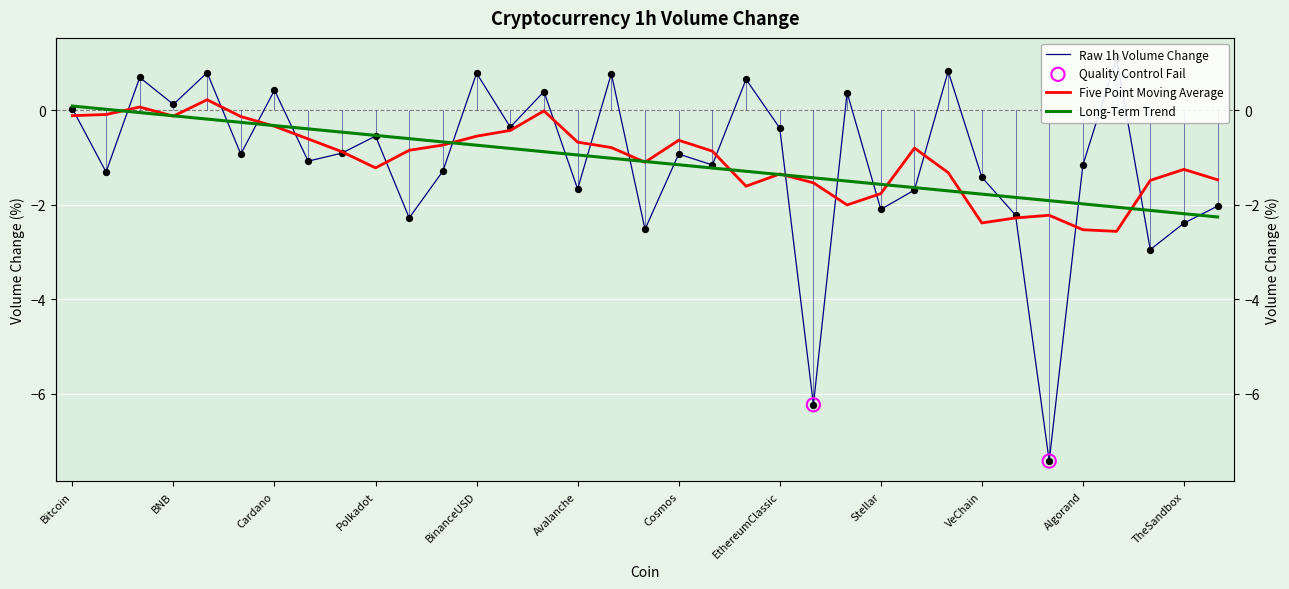

What is the change in value from Bitcoin to Dogecoin?

-1.1